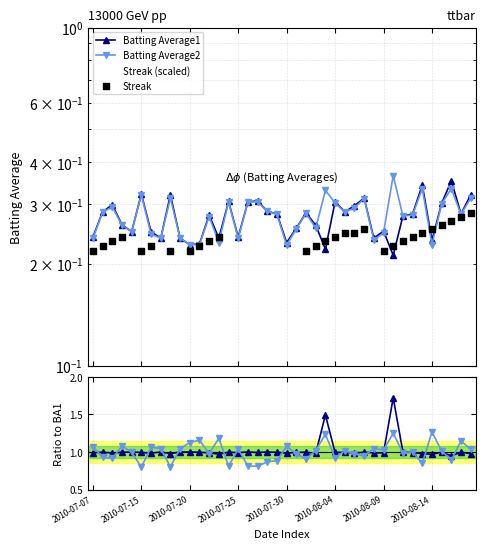

Which series has the largest total across all categories?

Batting Average2